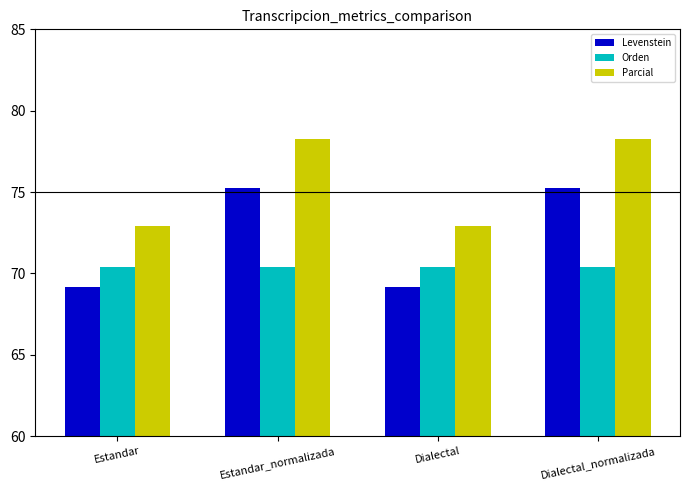

How many values in the Levenstein series are below 75?

2